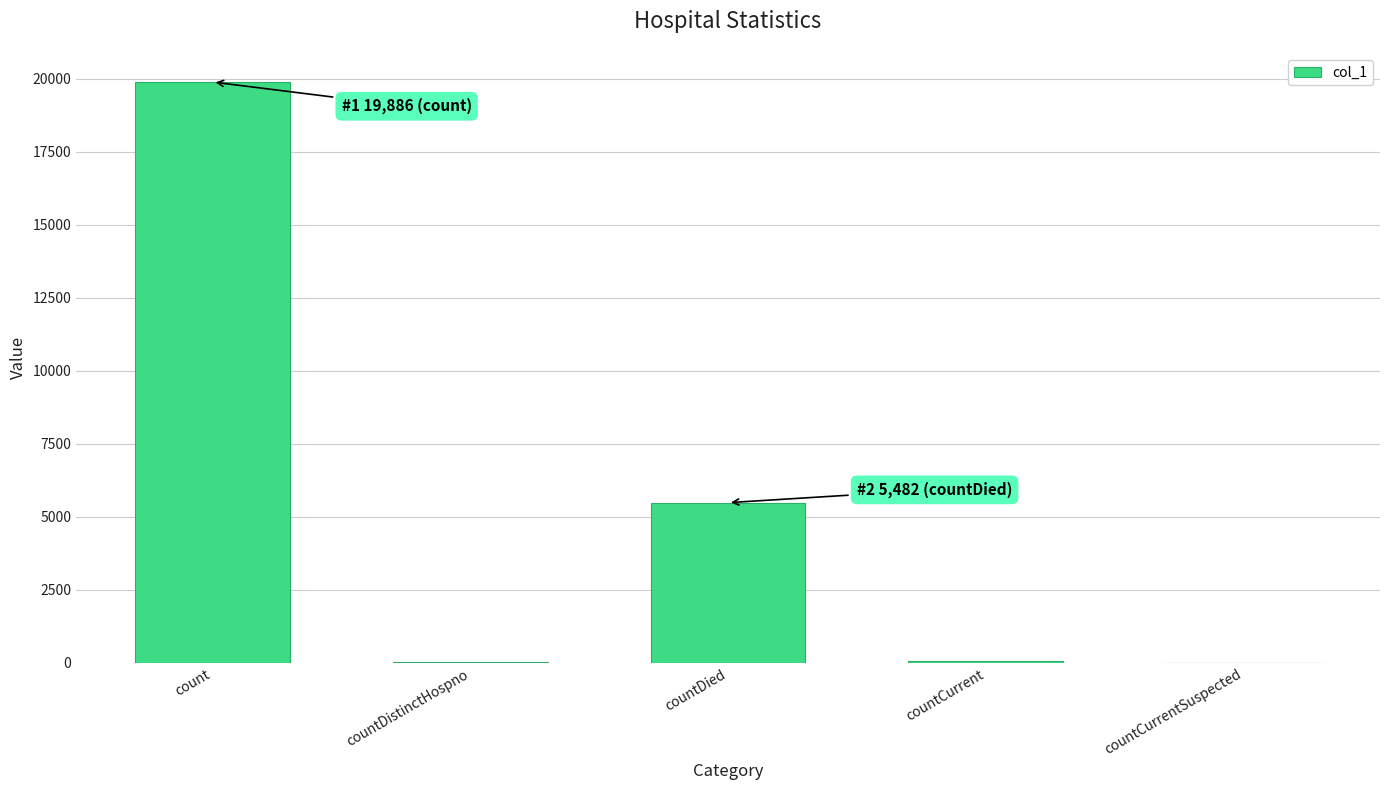

Which category has the highest value across all series?

count